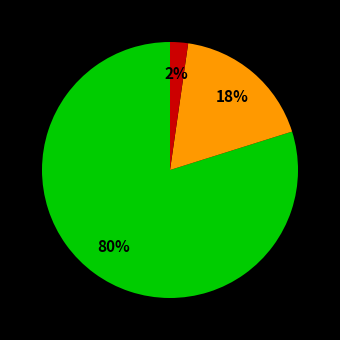

Is there a majority slice in this chart?

Yes